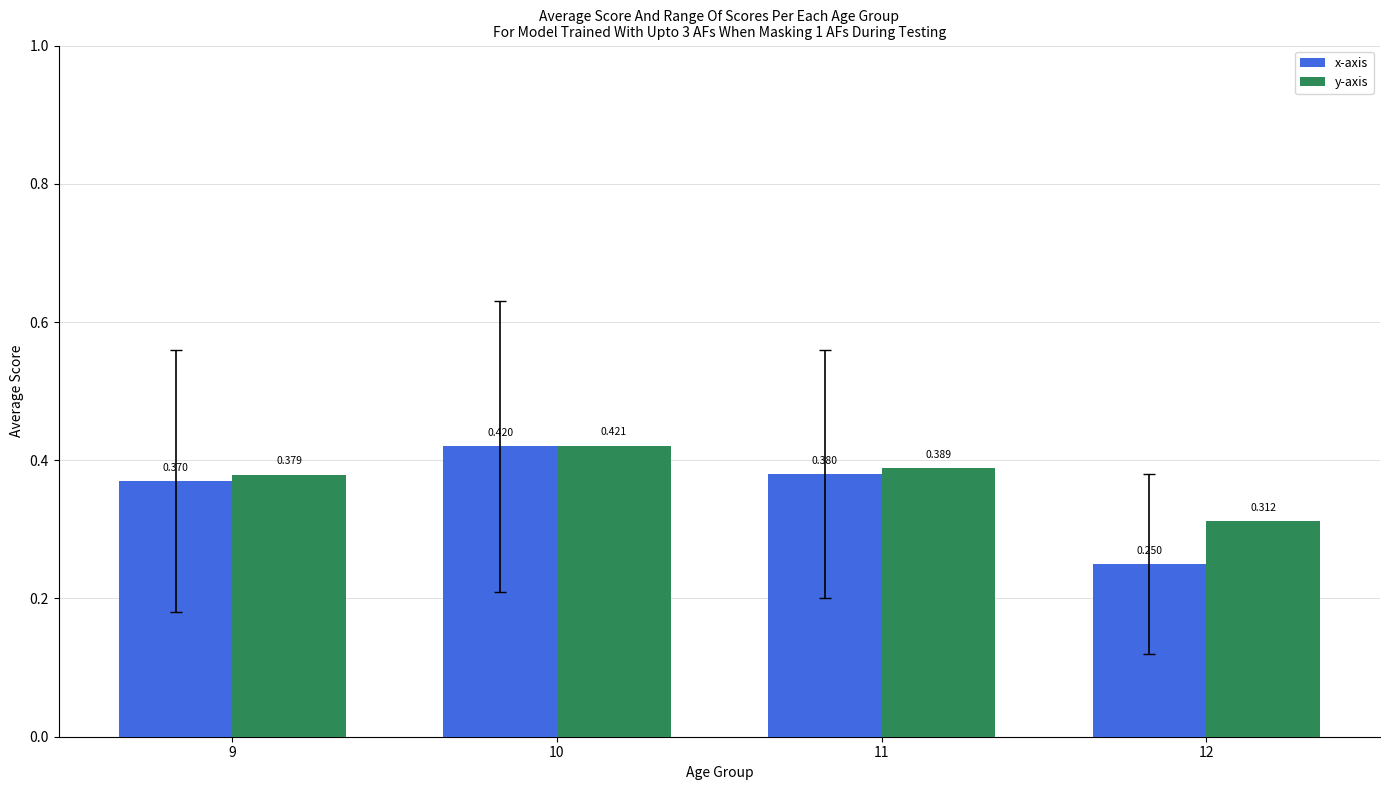

At how many categories does at least one series exceed 0?

4